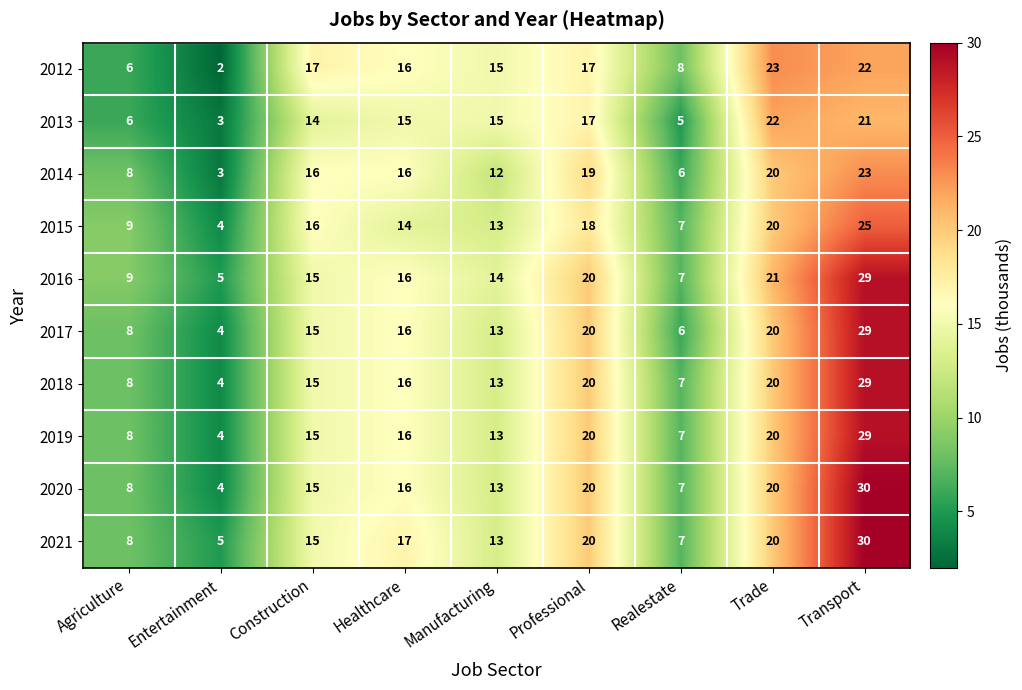

At how many categories does at least one series exceed 25?

1